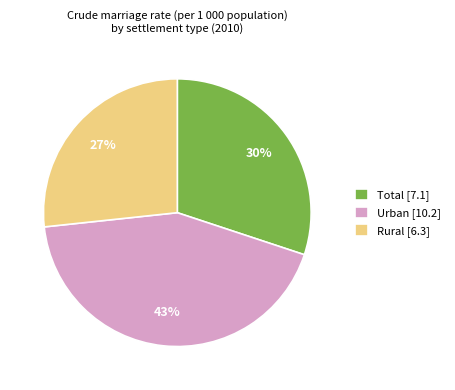

What is the largest slice in the pie chart?

Urban